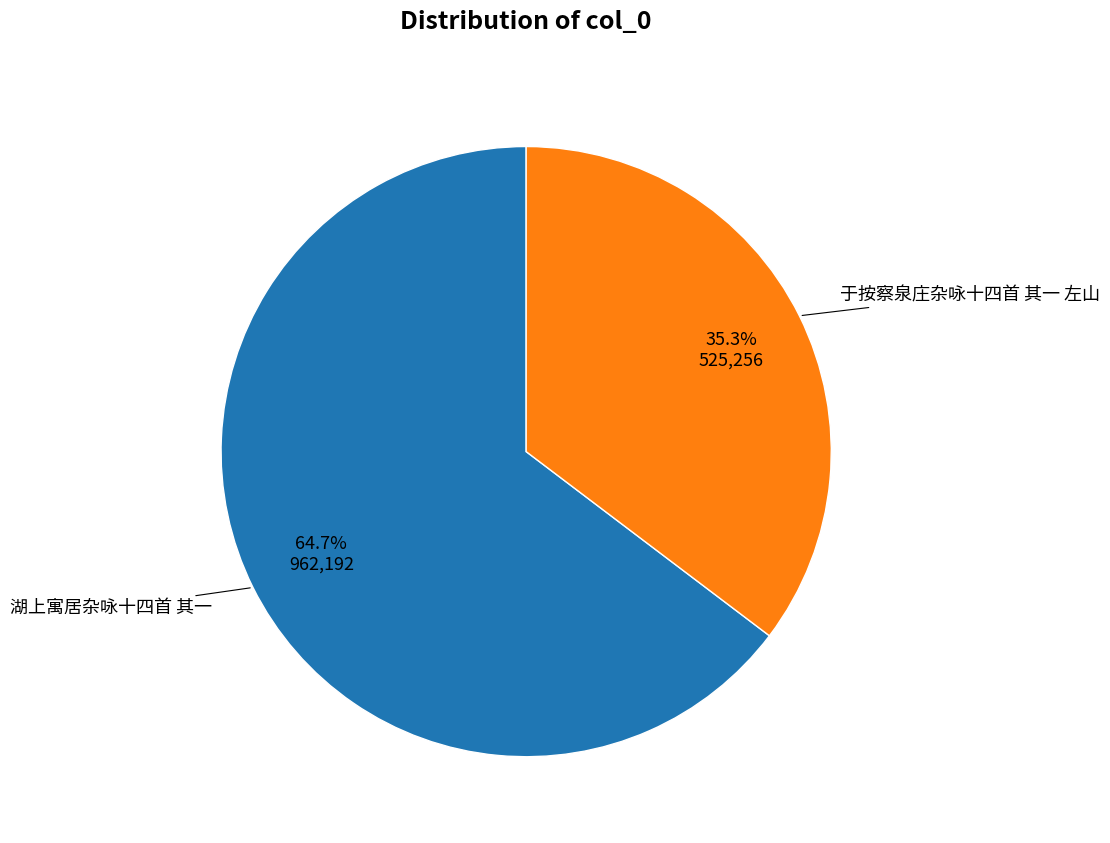

What is the smallest slice in the pie chart?

于按察泉庄杂咏十四首 其一 左山